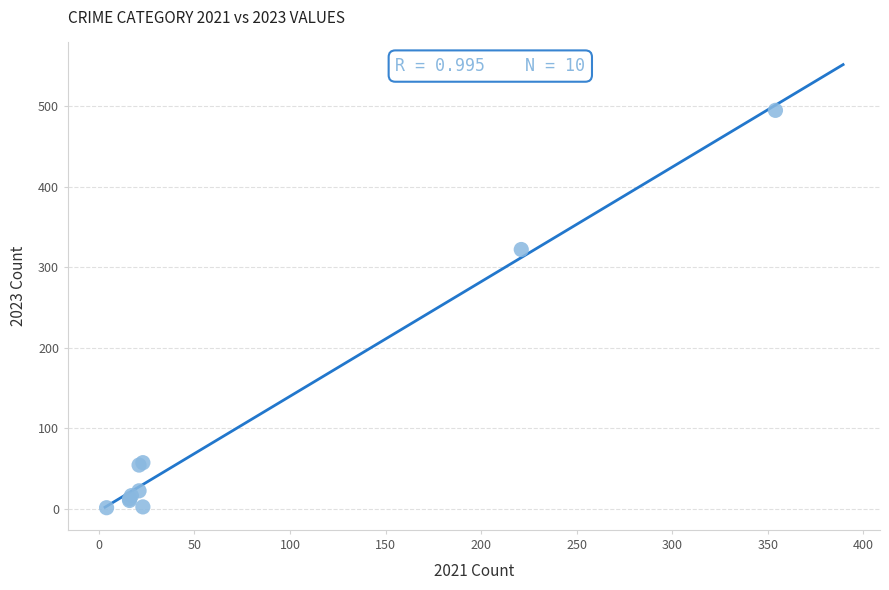

What Y value in the scatter plot is closest to 248?

322